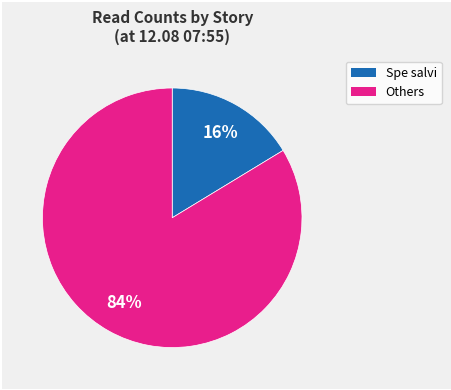

Does any single category account for the majority?

Yes